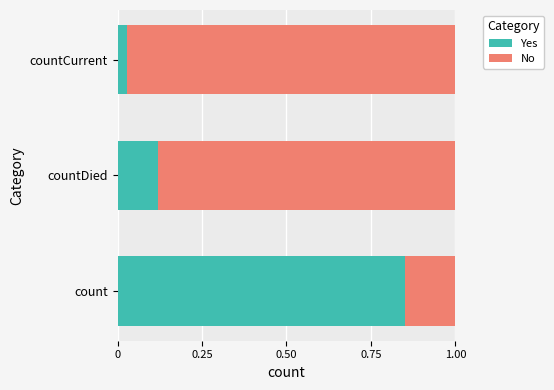

What is the difference between the Yes values at countDied and count?

0.7